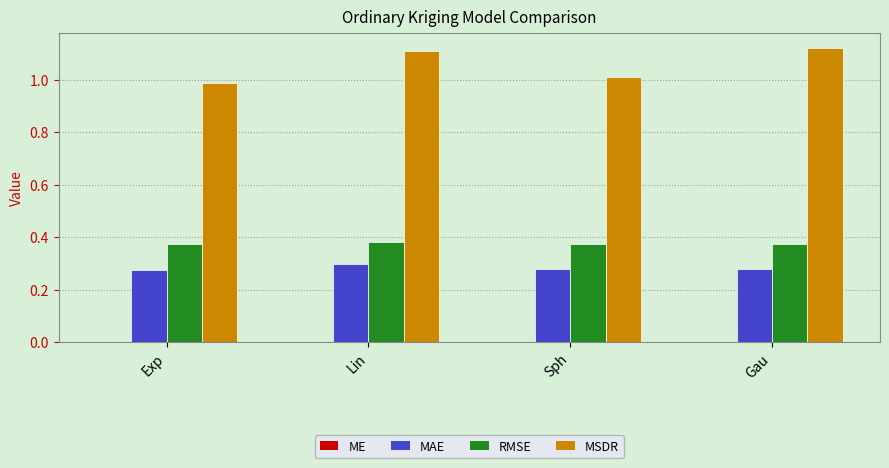

Which series has the largest total across all categories?

MSDR